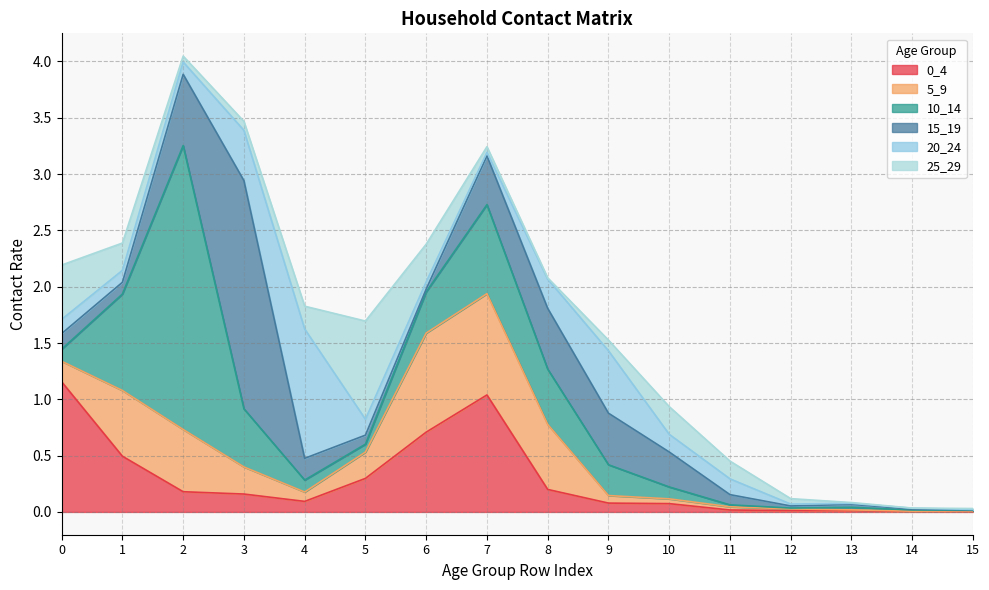

What is the difference between the maximum and minimum values in the 5_9 series?

0.9